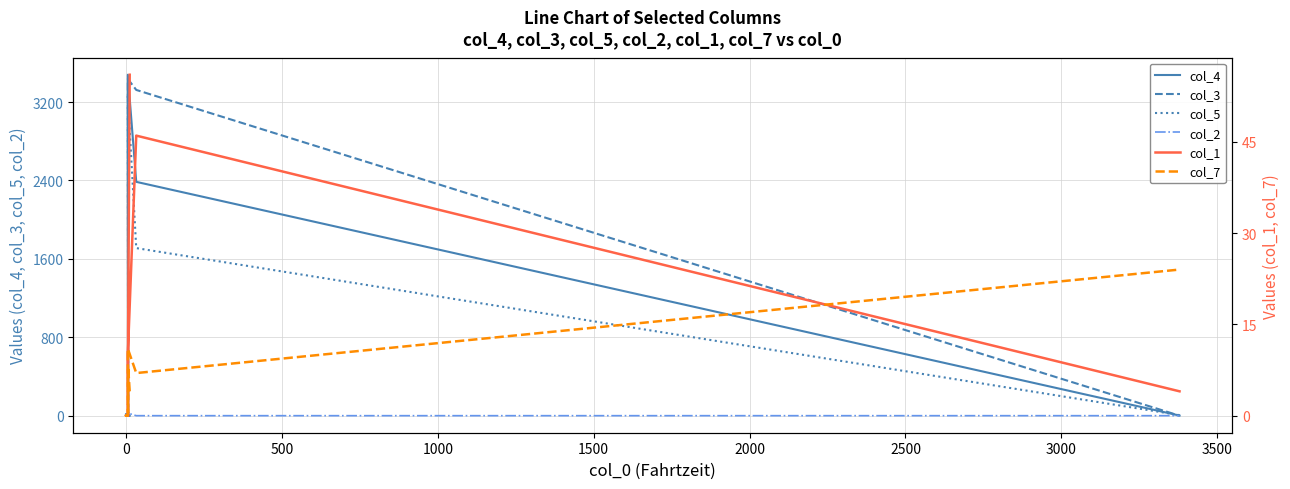

Which has a higher value, 500 or 3500?

3500